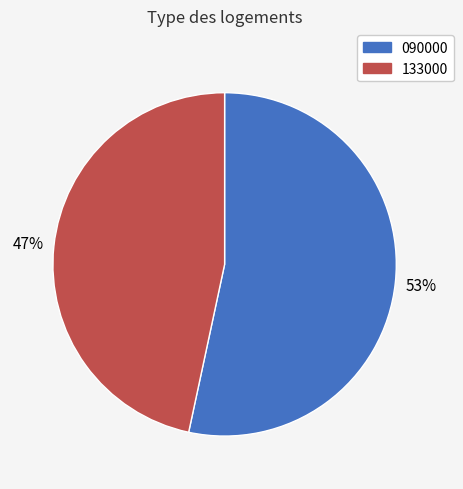

How many segments does this pie chart have?

2